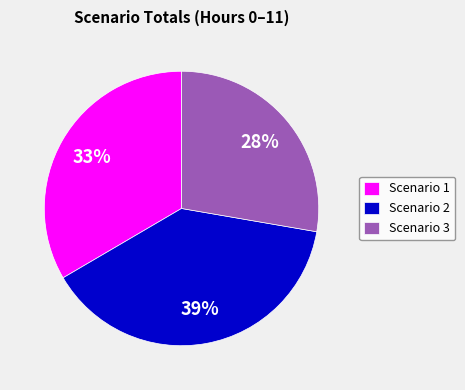

Count the number of slices in the pie.

3